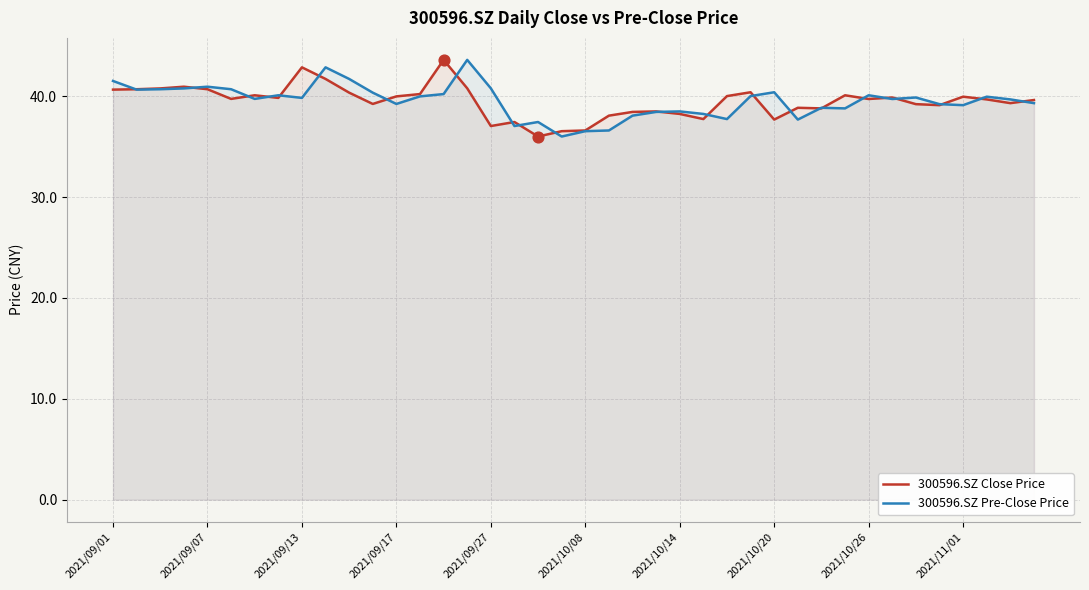

Is the value of 300596.SZ Pre-Close Price at 2021/10/08 greater than the value of 300596.SZ Close Price at 2021/09/07?

No